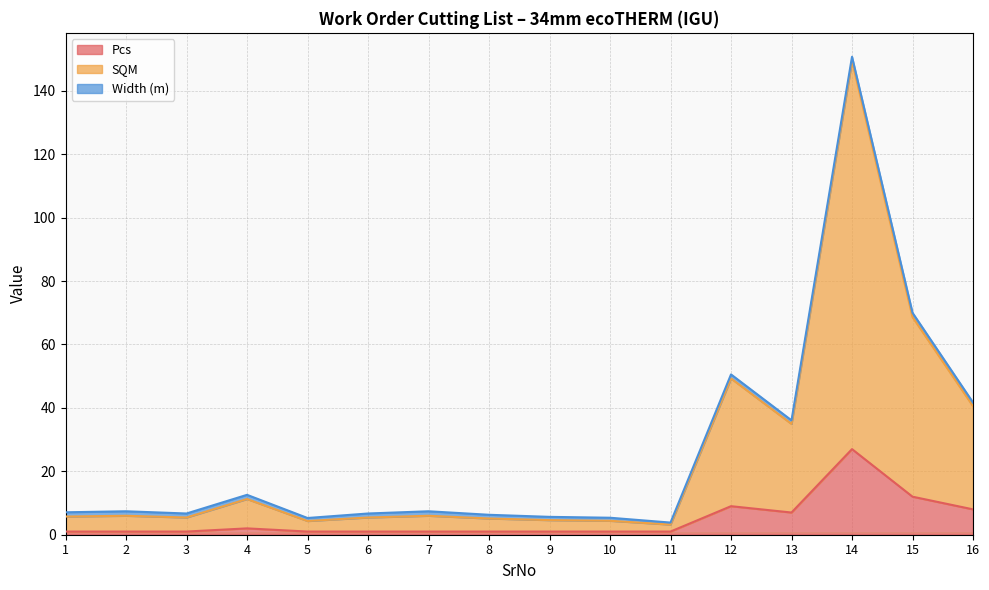

At which label does Pcs reach its peak?

14